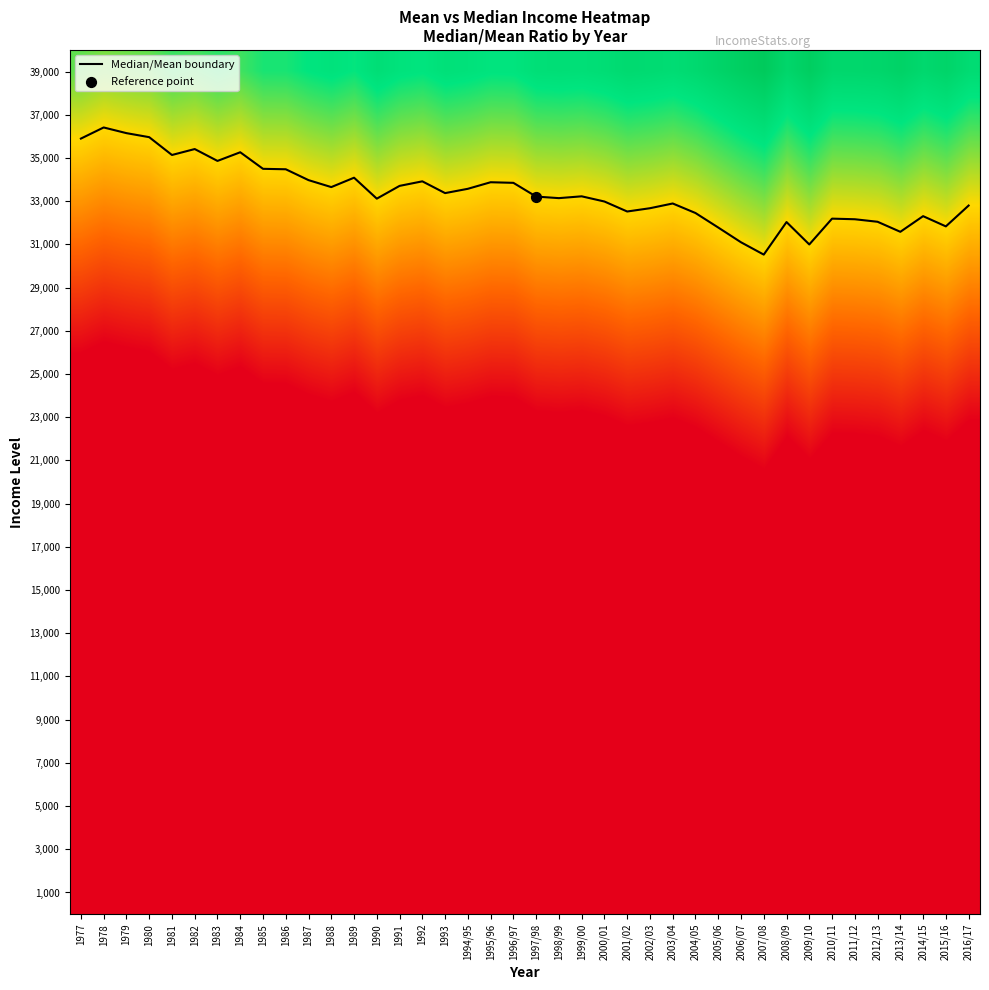

Which category has the highest value across all series?

1978